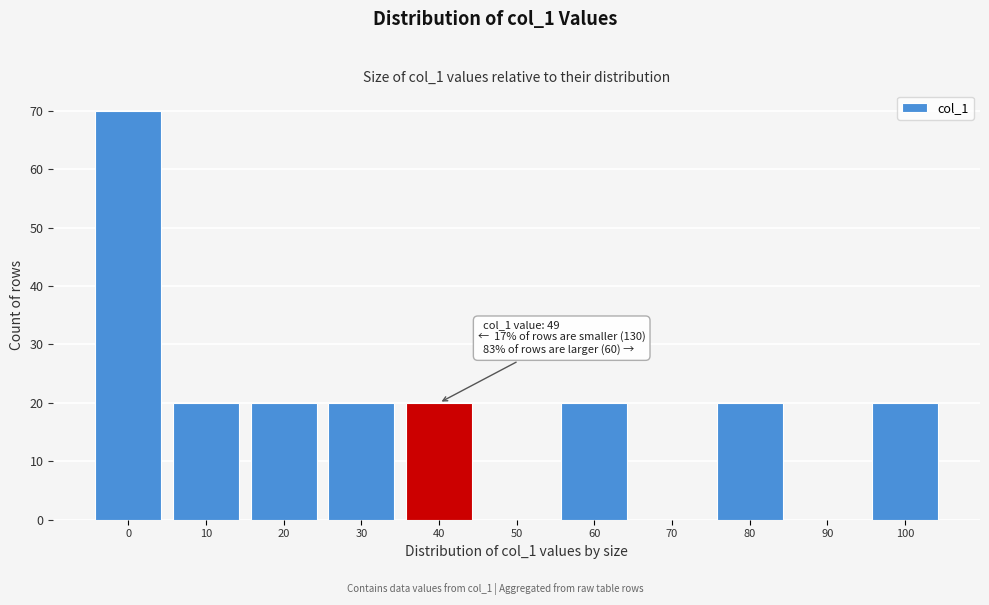

Reading left to right, what are all the values shown in this chart?

0=70	10=20	20=20	30=20	40=20	50=0	60=20	70=0	80=20	90=0	100=20